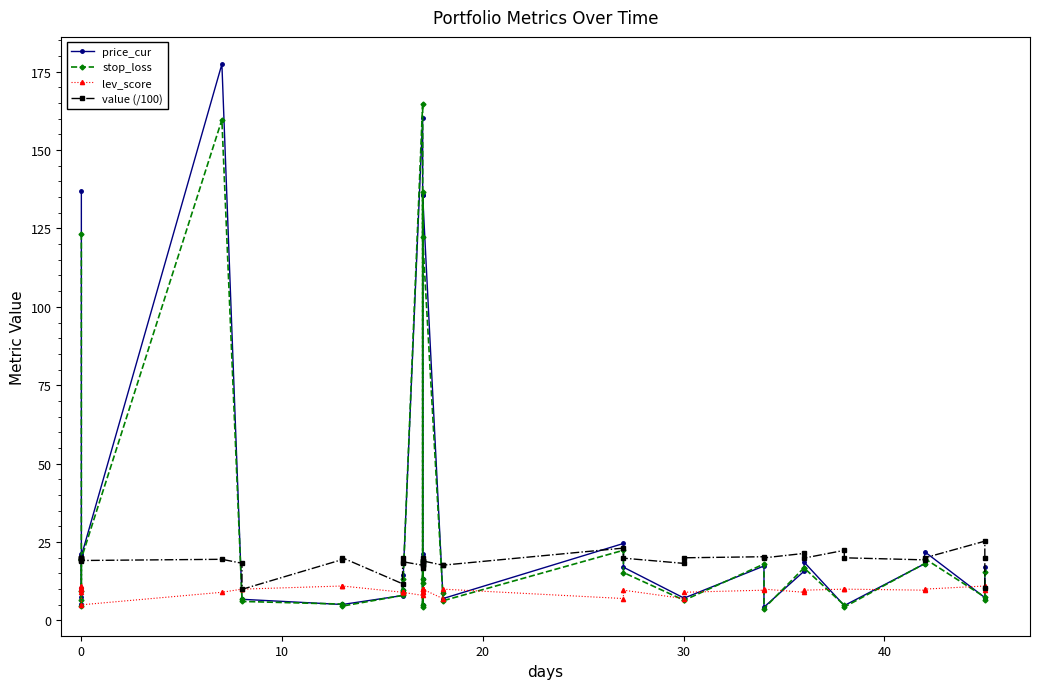

Which series has the widest spread of values?

price_cur